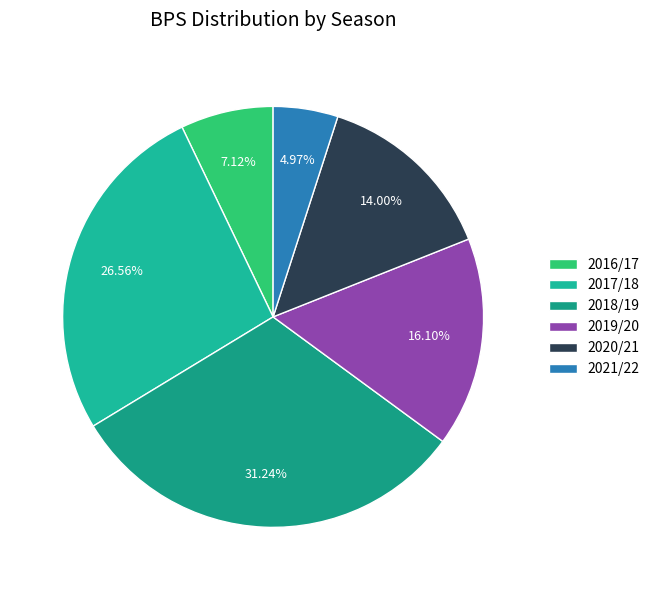

Count the number of slices in the pie.

6